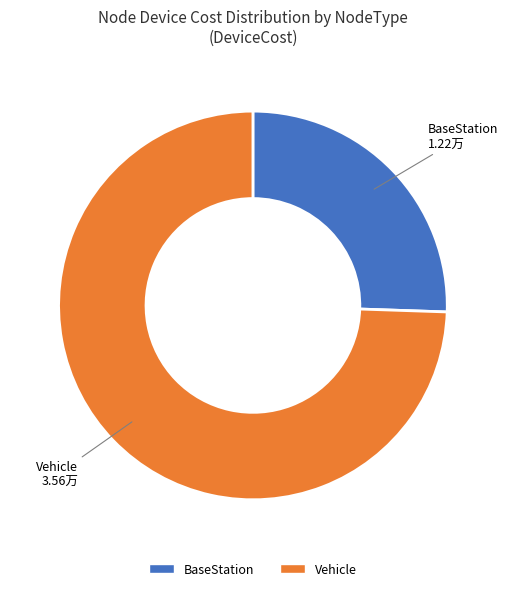

Is there a majority slice in this chart?

Yes